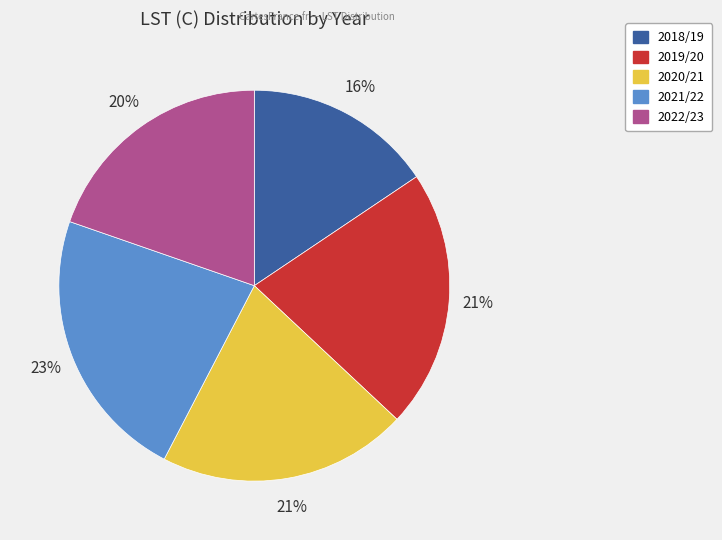

Is it true that 2018/19 is 5% of the pie?

False